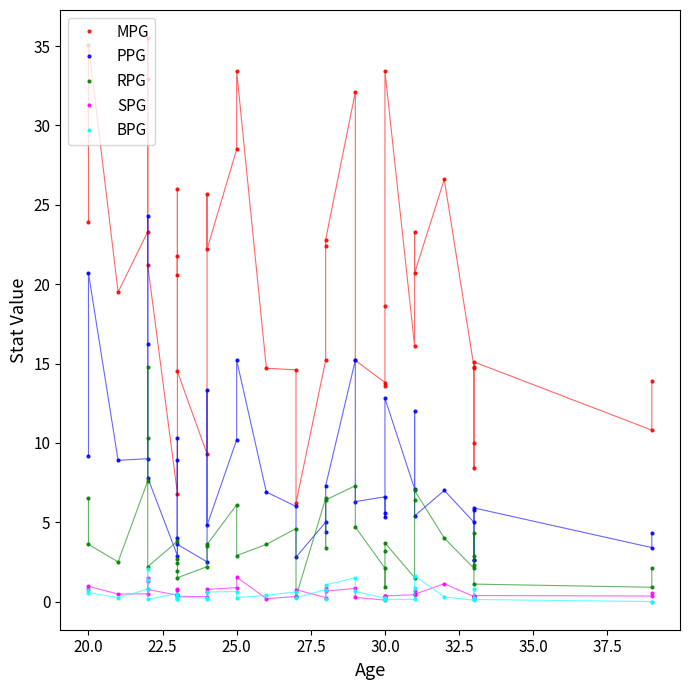

True or false: RPG and MPG intersect in this chart.

False